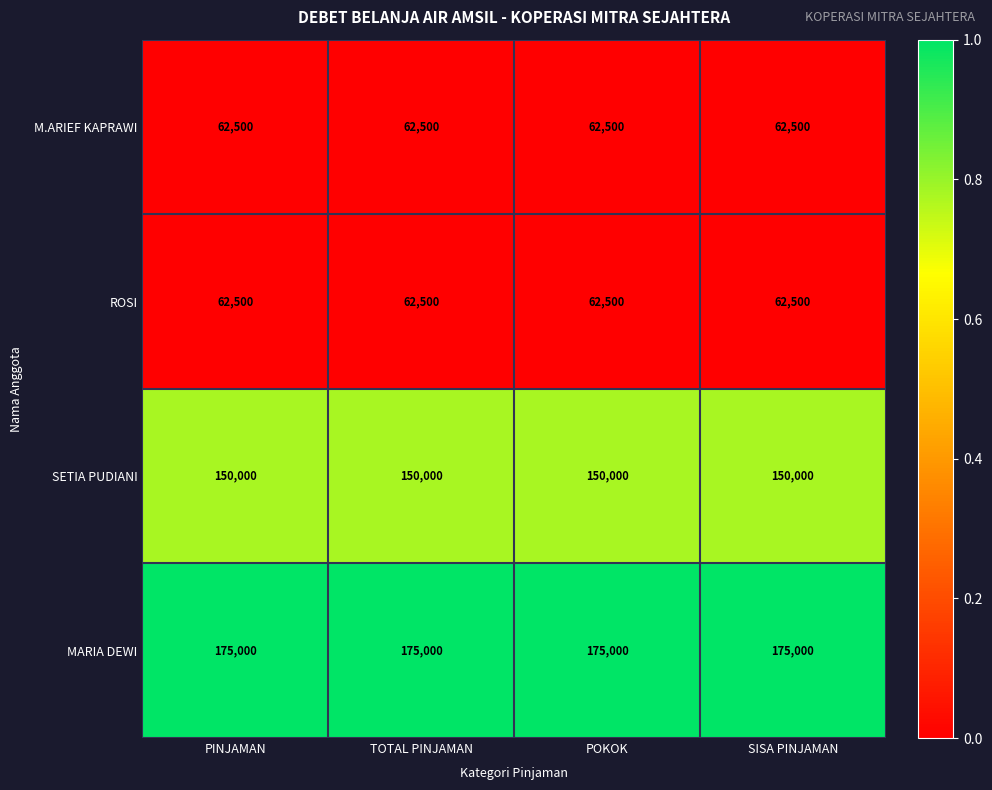

Is it true that M.ARIEF KAPRAWI equals 62500 at POKOK?

True